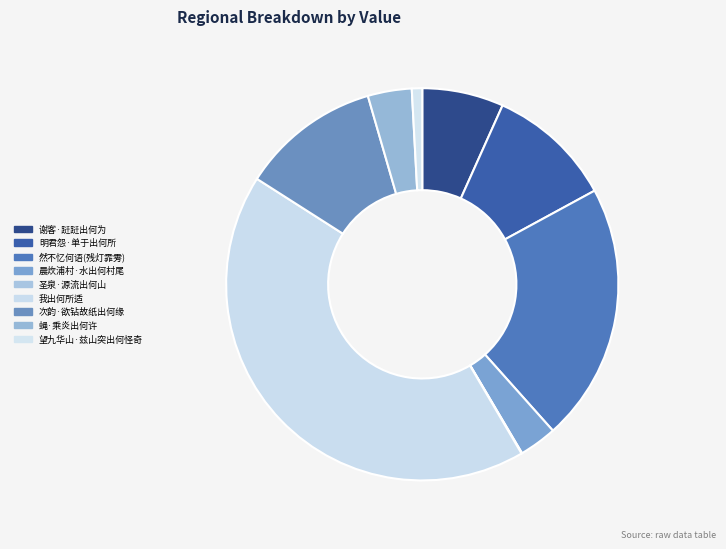

Is 望九华山·兹山突出何怪奇 the majority of the pie?

No